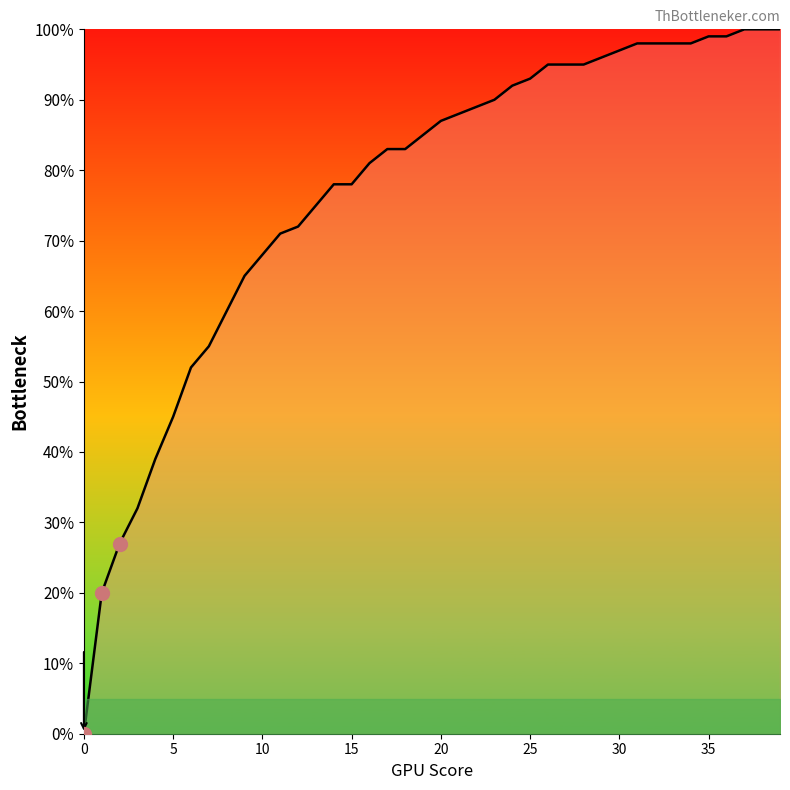

True or false: there are more than 1 points higher than both neighbors.

False